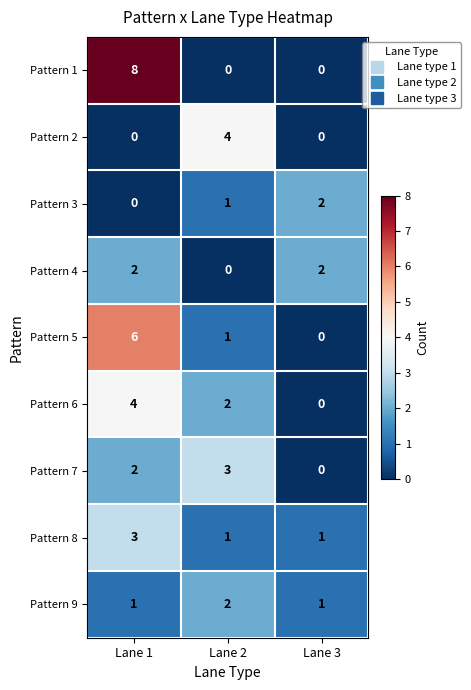

What is the sum of the Pattern 7 values at Lane 2 and Lane 3?

3